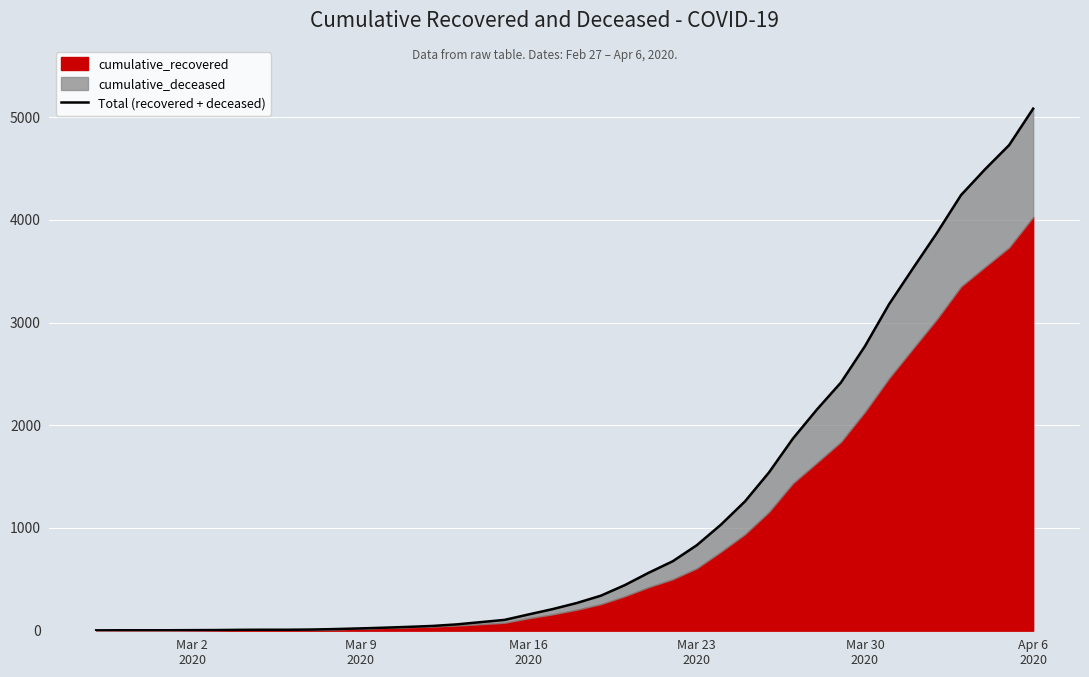

The chart shows a value of 5 at Mar 2
2020. True or false?

False